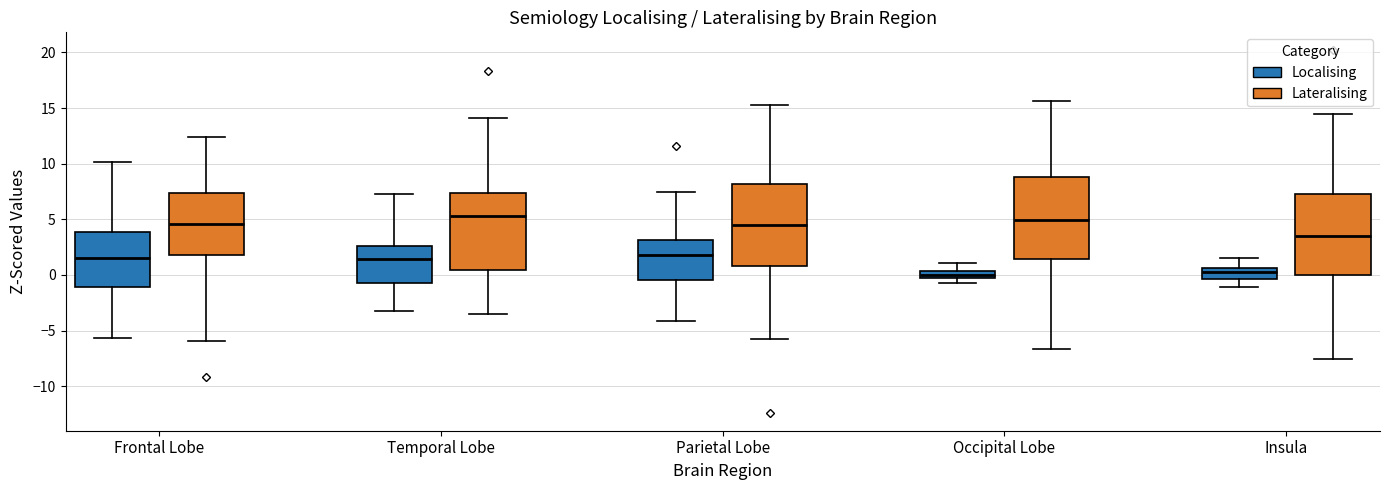

Where is the upper edge of the box for Parietal Lobe (Lateralising) on the y-axis? The values are not printed on the chart, so give them approximately, as read against the axis.

8.0